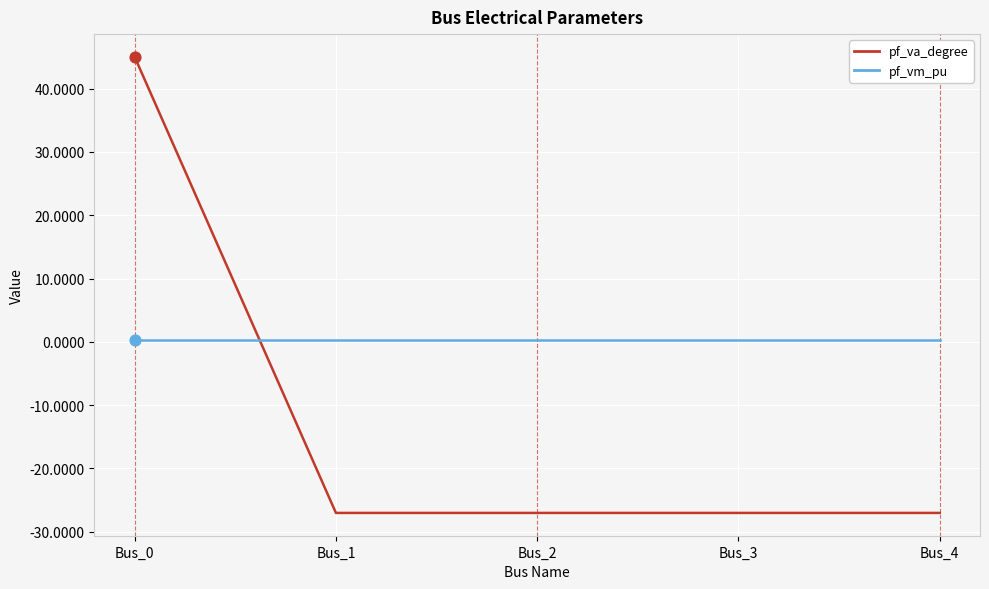

At which category is the sum across all series the highest?

Bus_0